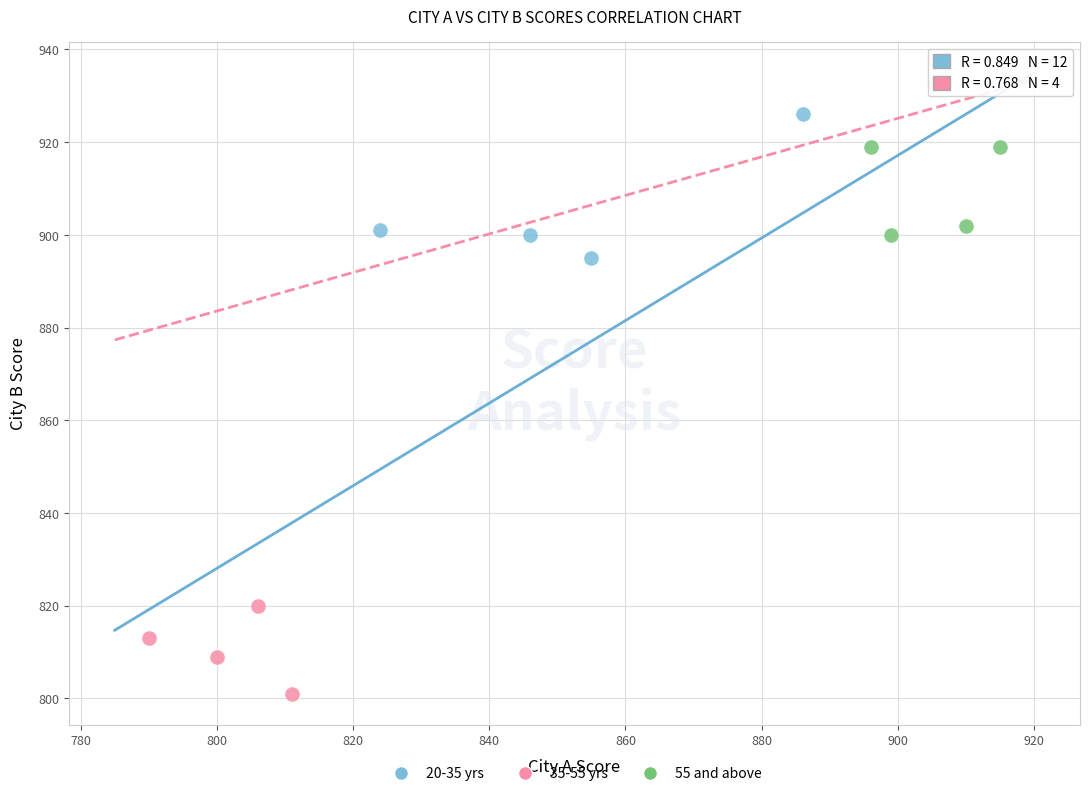

Which series has the widest spread of Y values?

20-35 yrs